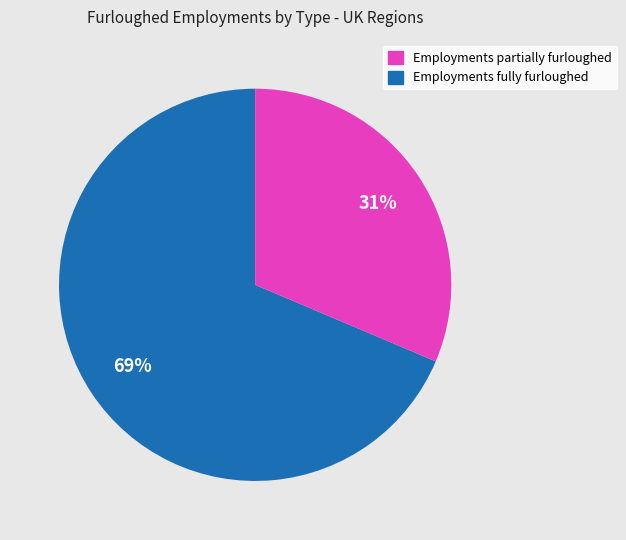

Count the number of slices in the pie.

2